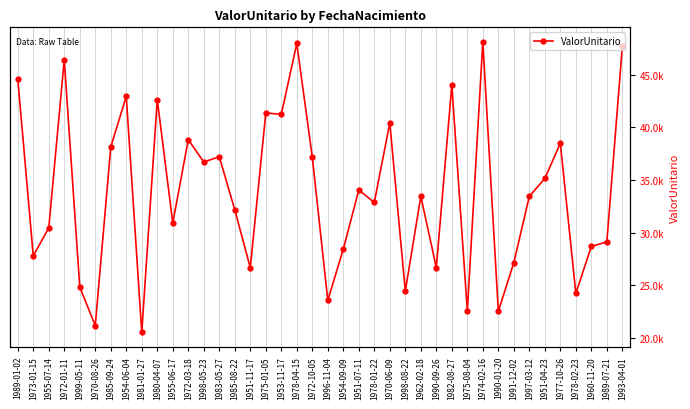

What value does the data have at 1989-07-21?

29135.3